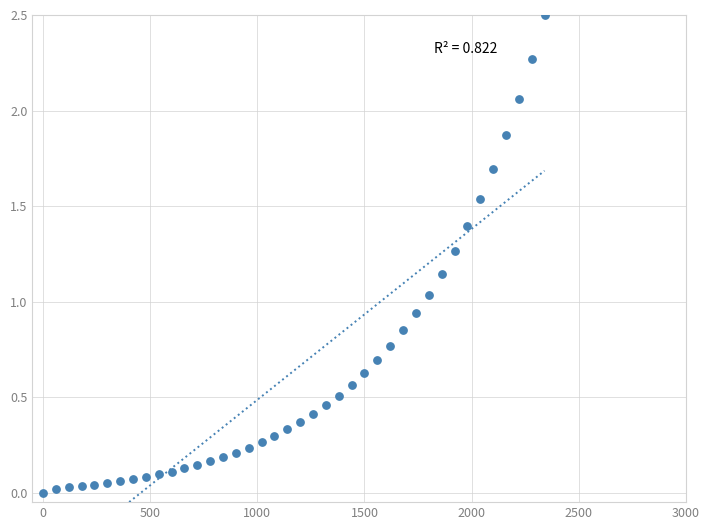

What is the range of X values (max minus min)?

2340.0